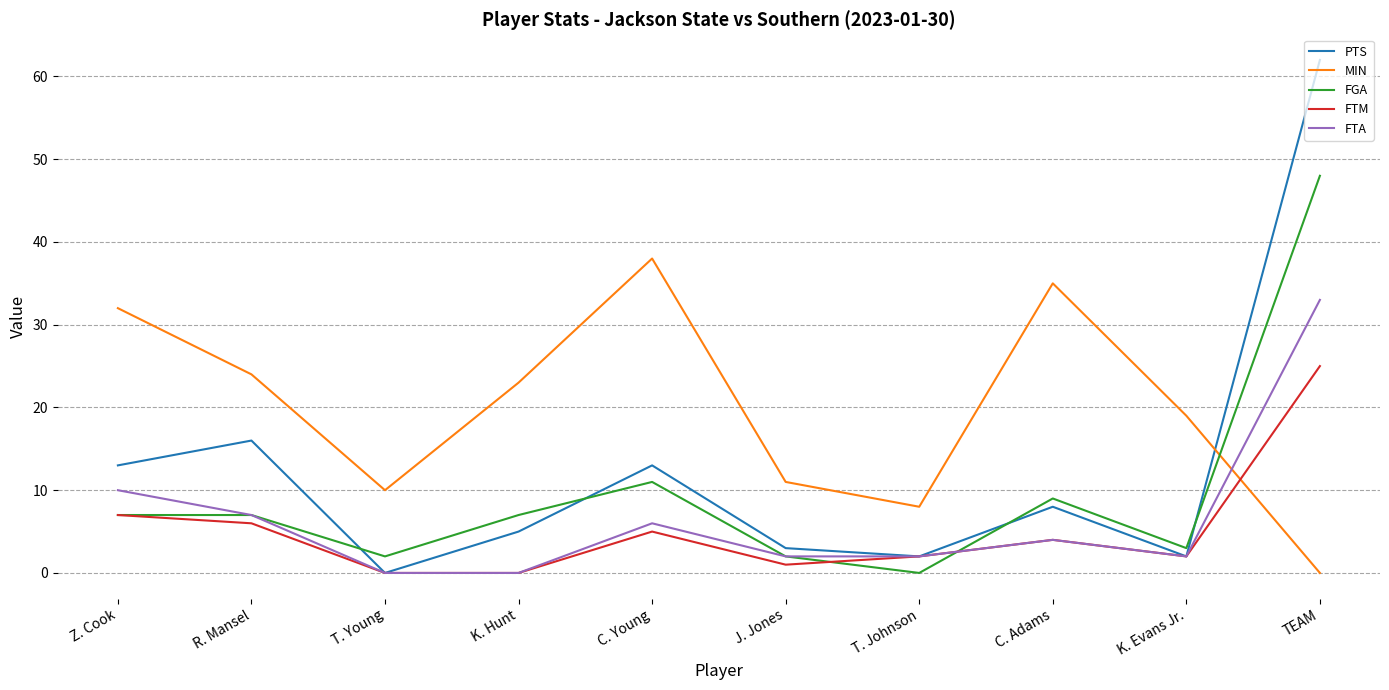

After their last crossing, which series has the higher values: PTS or MIN?

PTS